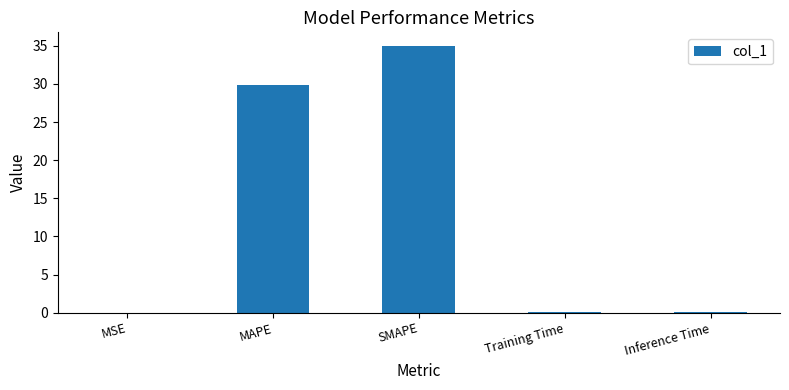

Which has a higher value, SMAPE or Inference Time?

SMAPE